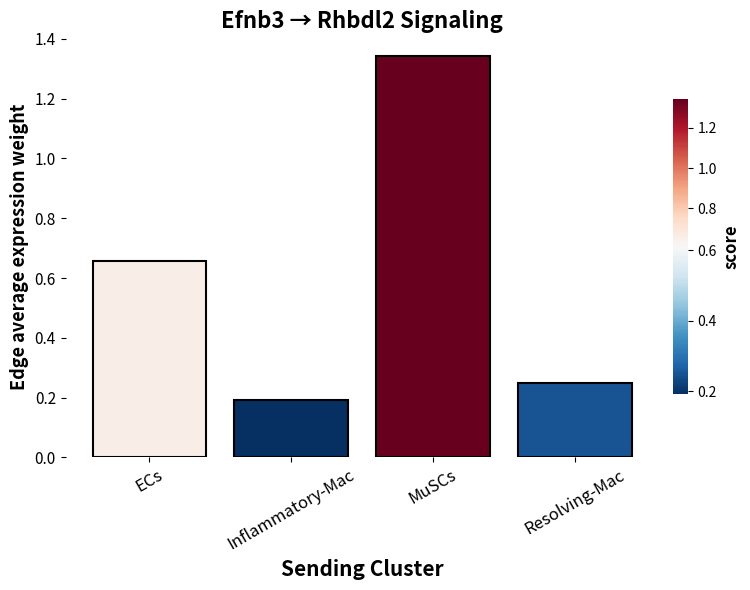

Does the chart contain any negative values?

No